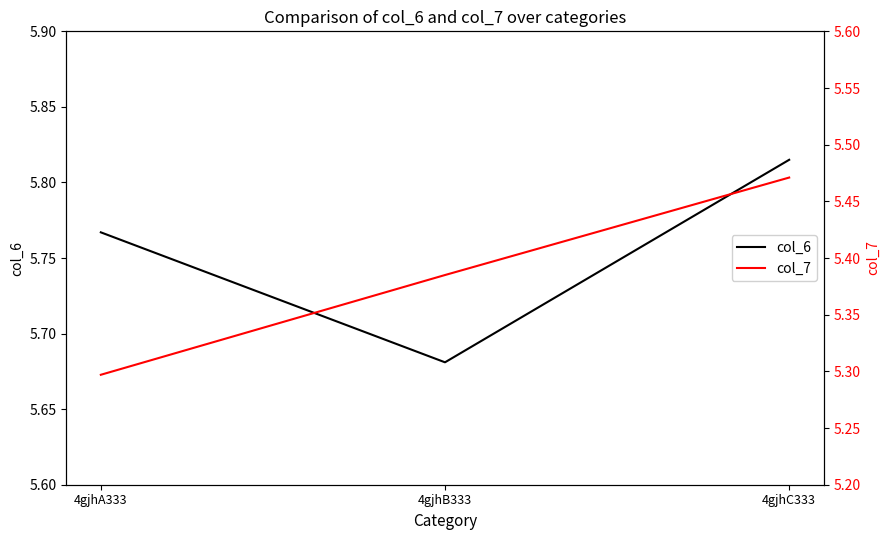

The value of col_7 at 4gjhC333 is 5.5. True or false?

True